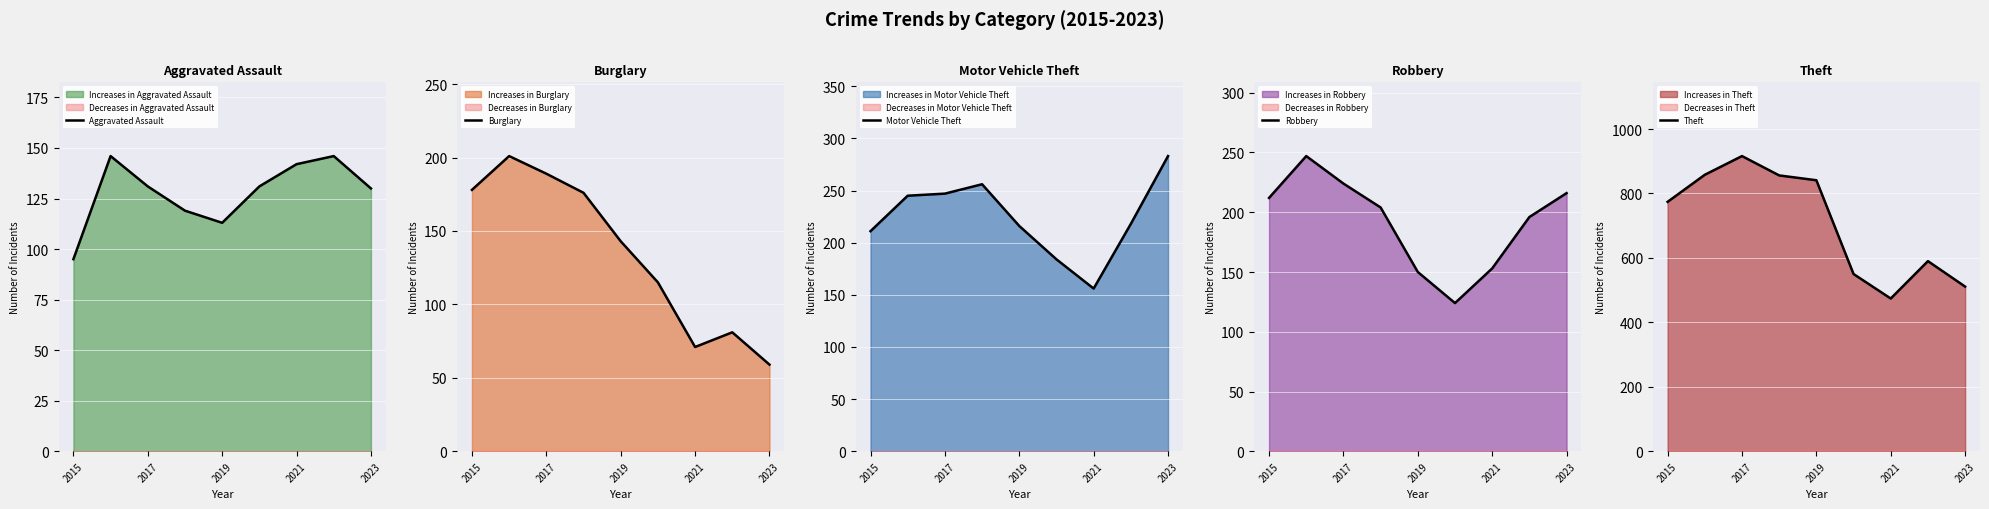

What is the sum of the Motor Vehicle Theft values at 2023 and 2019?

499